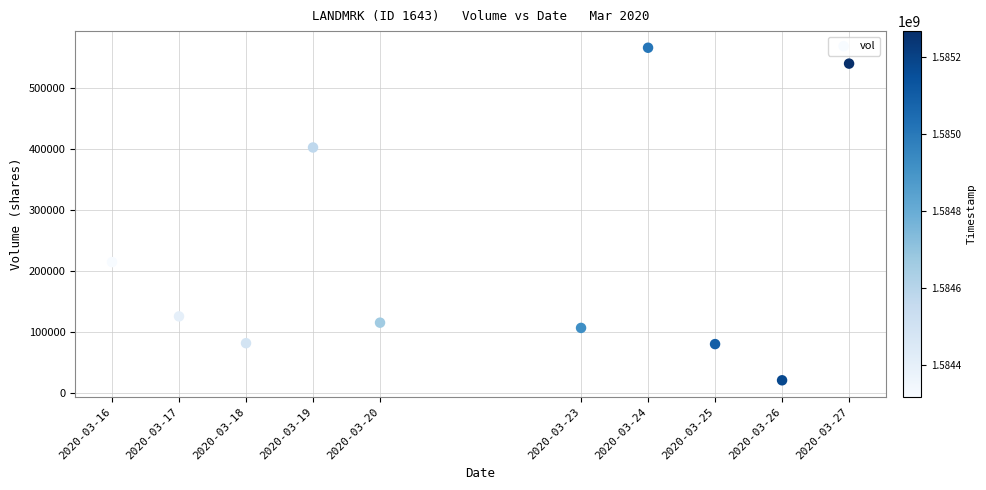

What Y value in the scatter plot is closest to 293600?

214800